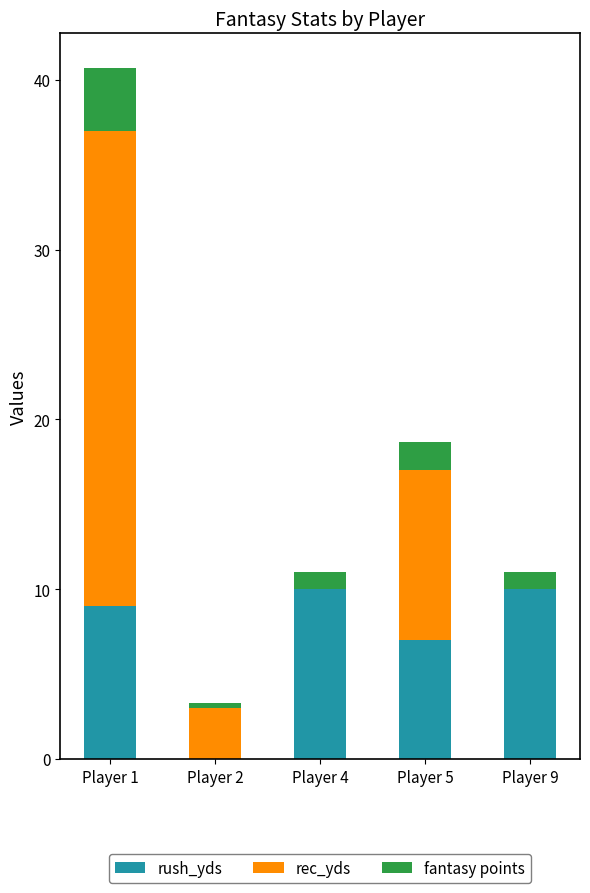

Is it true that rush_yds equals 7.0 at Player 5?

True